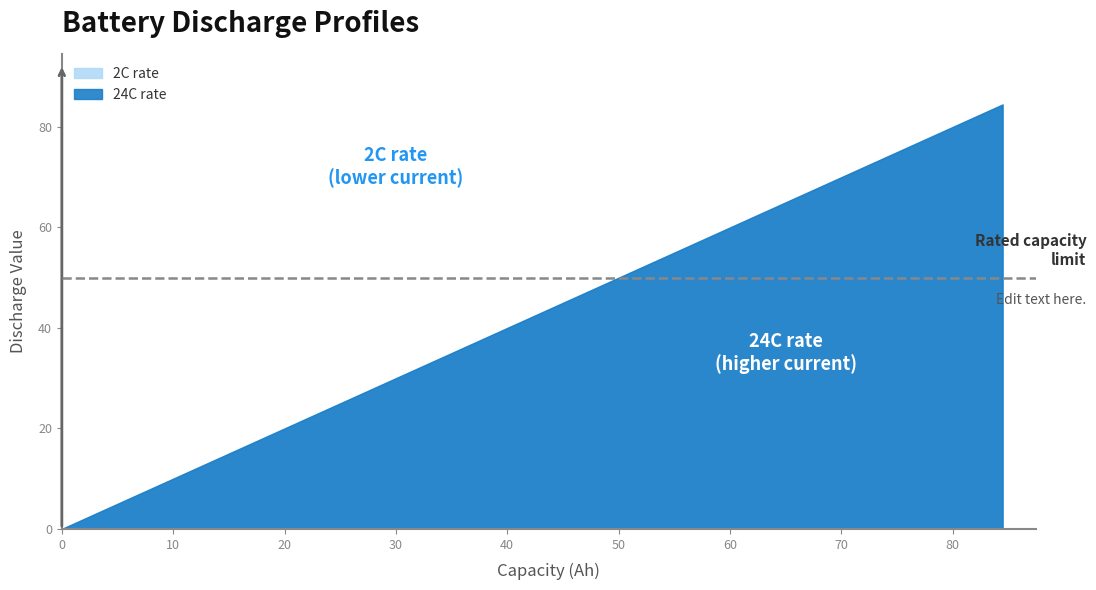

True or false: 2capacity has more than 1 points higher than both neighbors.

False